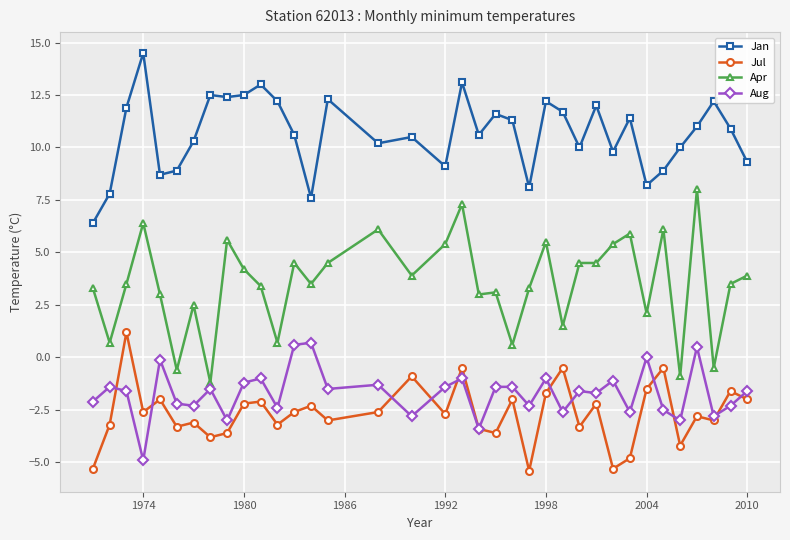

True or false: Apr has more than 2 interior local peaks.

True